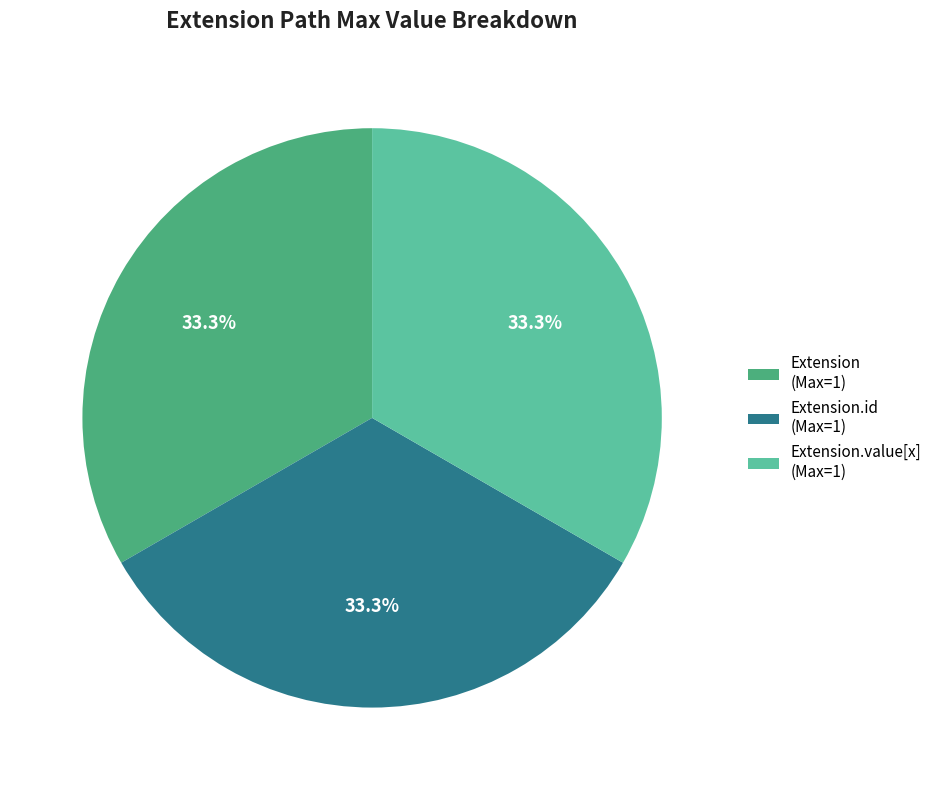

Count the number of slices in the pie.

3